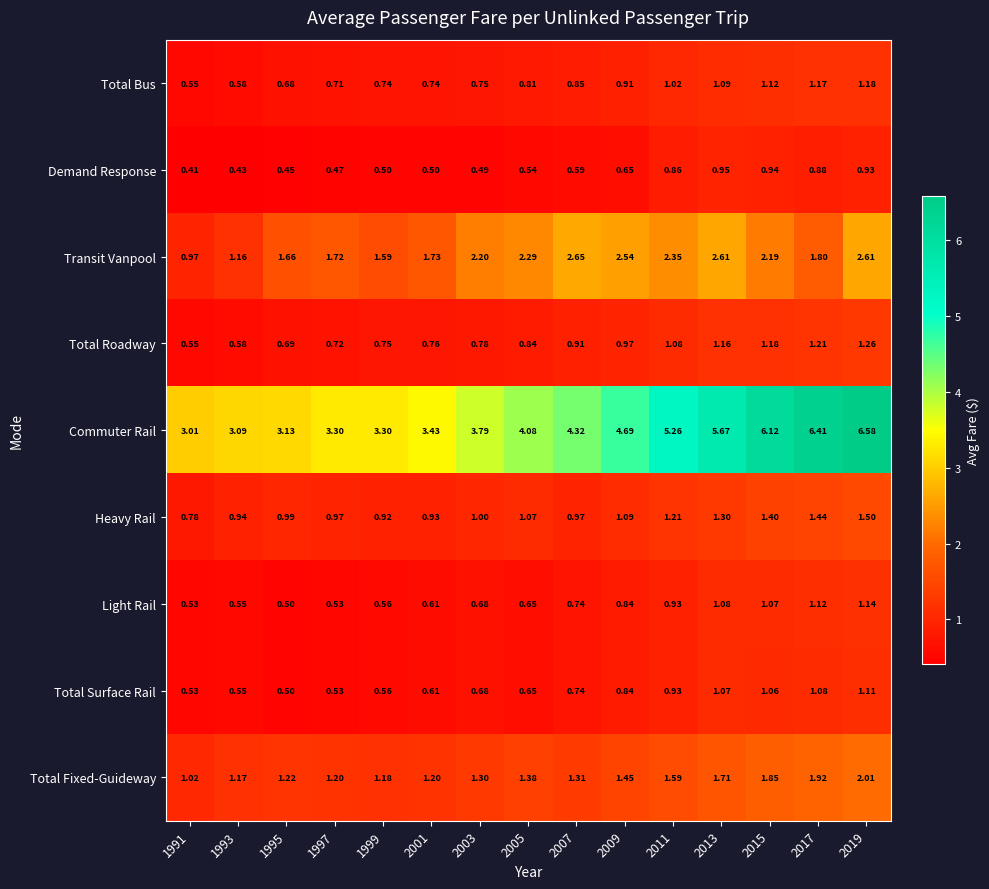

Which category has the lowest value across all series?

1991